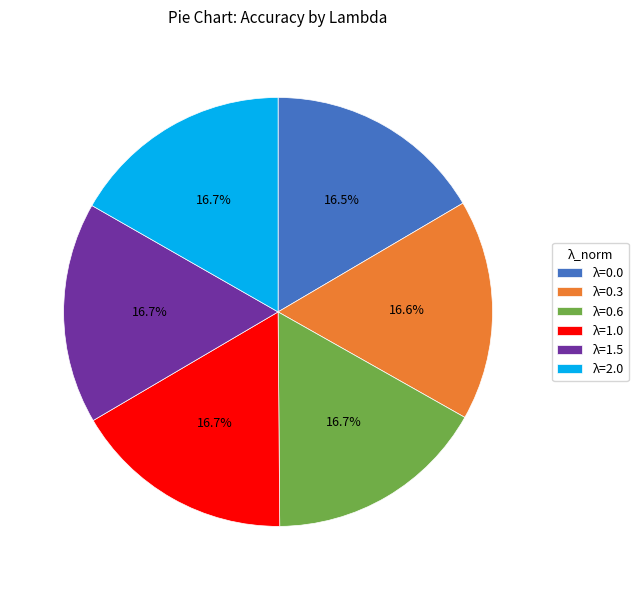

Is there any slice that represents more than half of the pie?

No